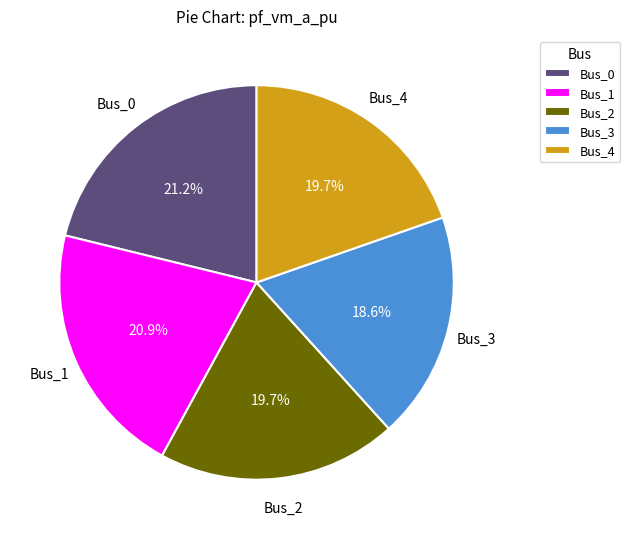

Does Bus_3 account for over 50% of the chart?

No